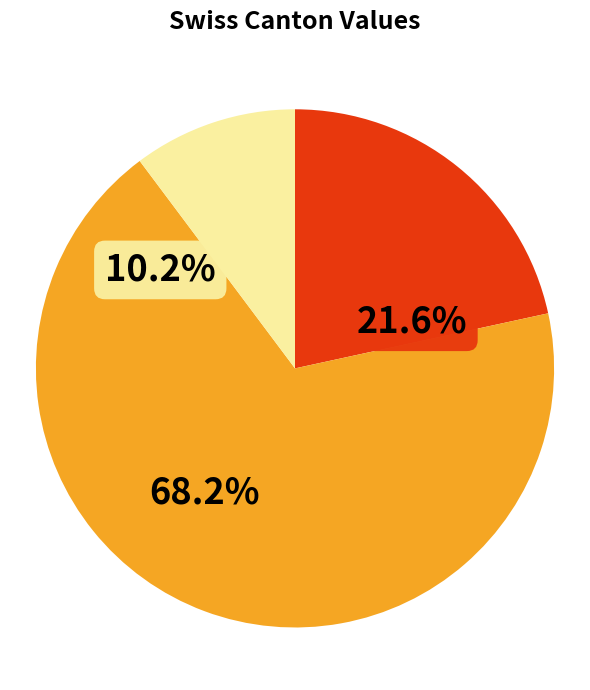

Does 6 account for over 50% of the chart?

No